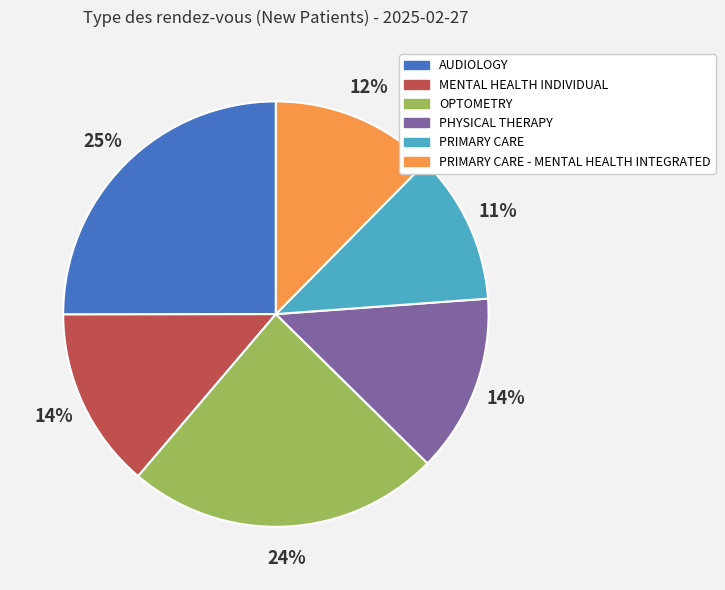

Is the sum of PRIMARY CARE - MENTAL HEALTH INTEGRATED and PRIMARY CARE greater than half?

No